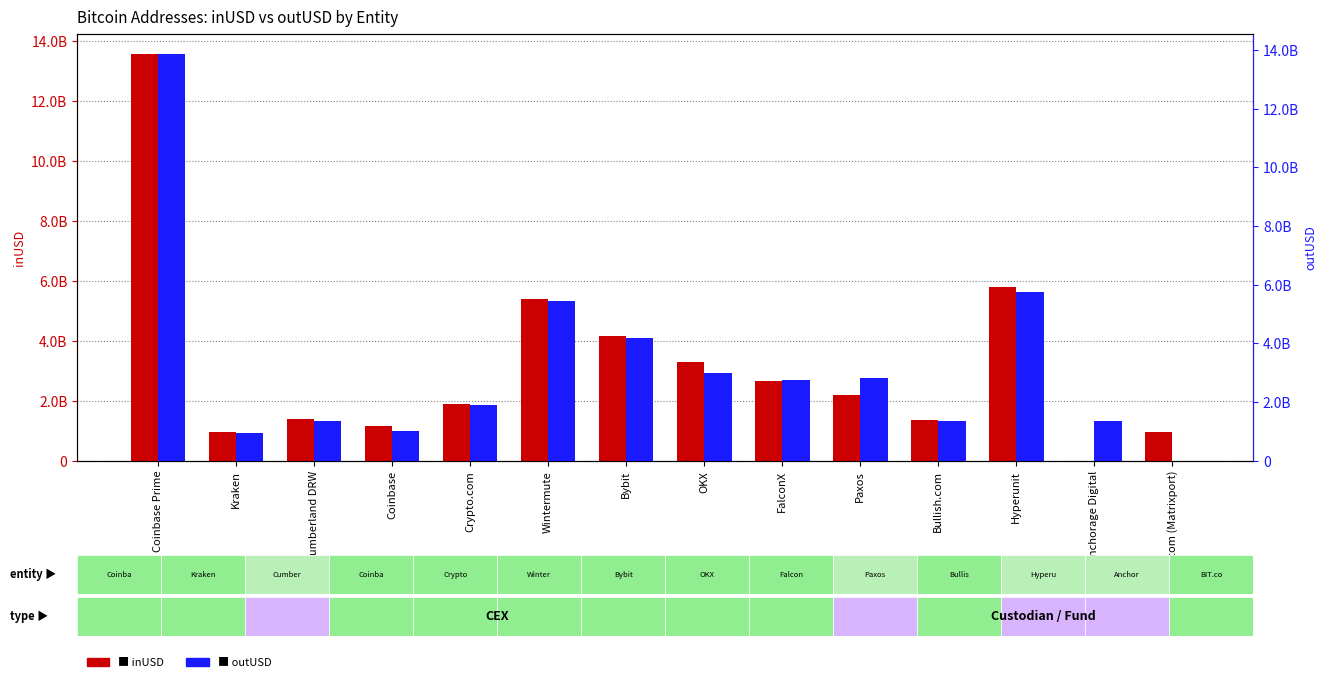

The inUSD series shows 3013464843.7 at Wintermute. True or false?

False